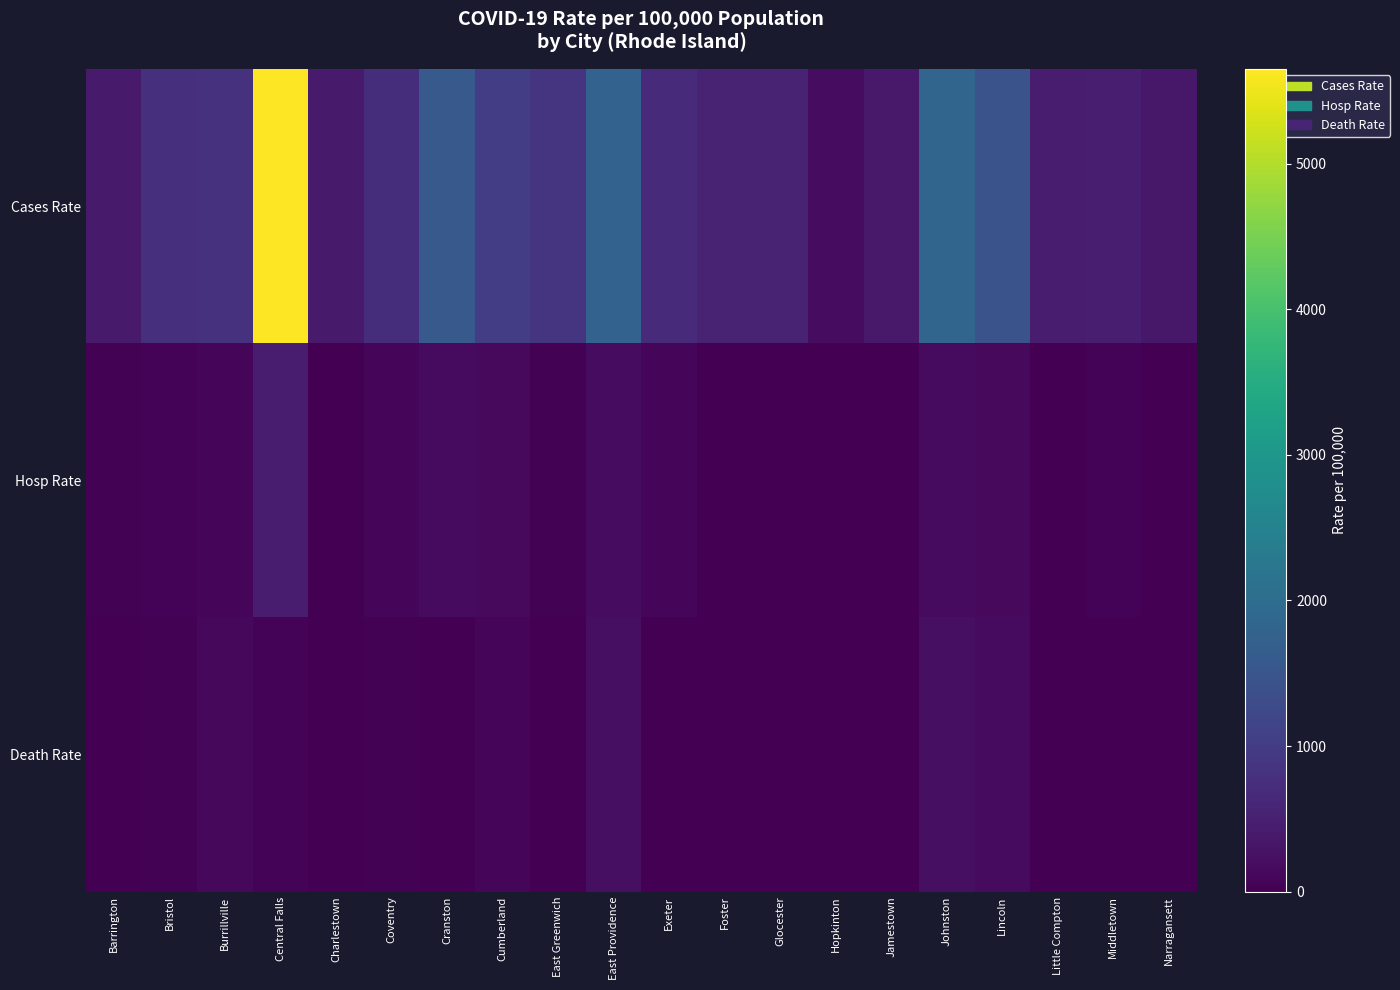

At how many categories does at least one series exceed 4431?

1